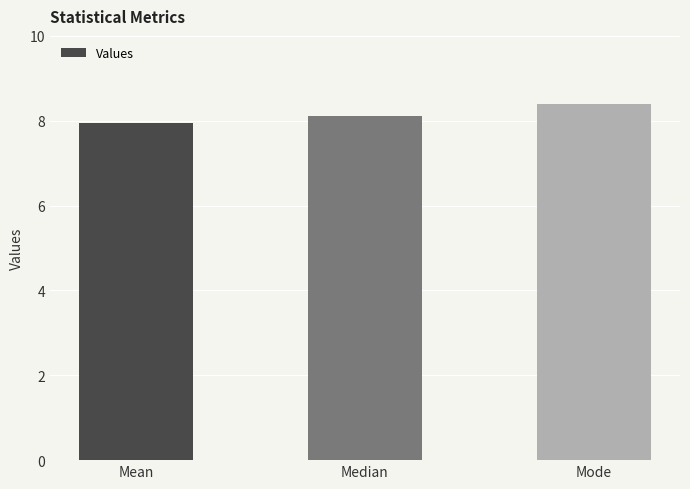

Count the number of data series in this chart.

1